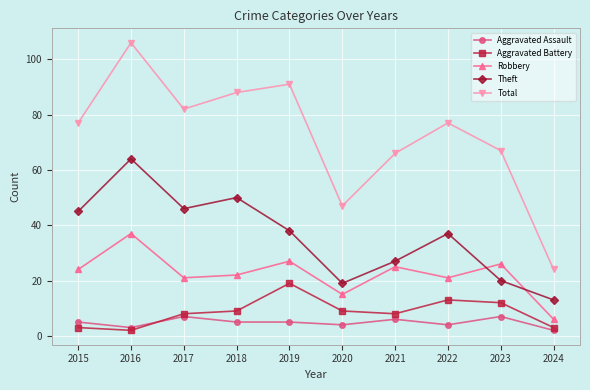

Which series changed the most between 2015 and 2024?

Total